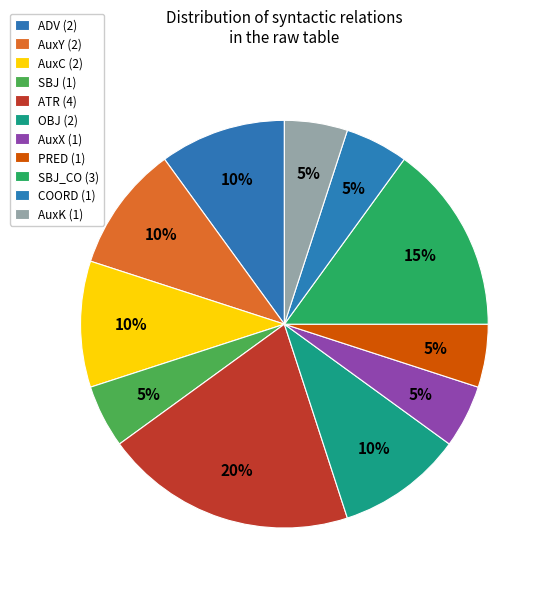

How many segments does this pie chart have?

11